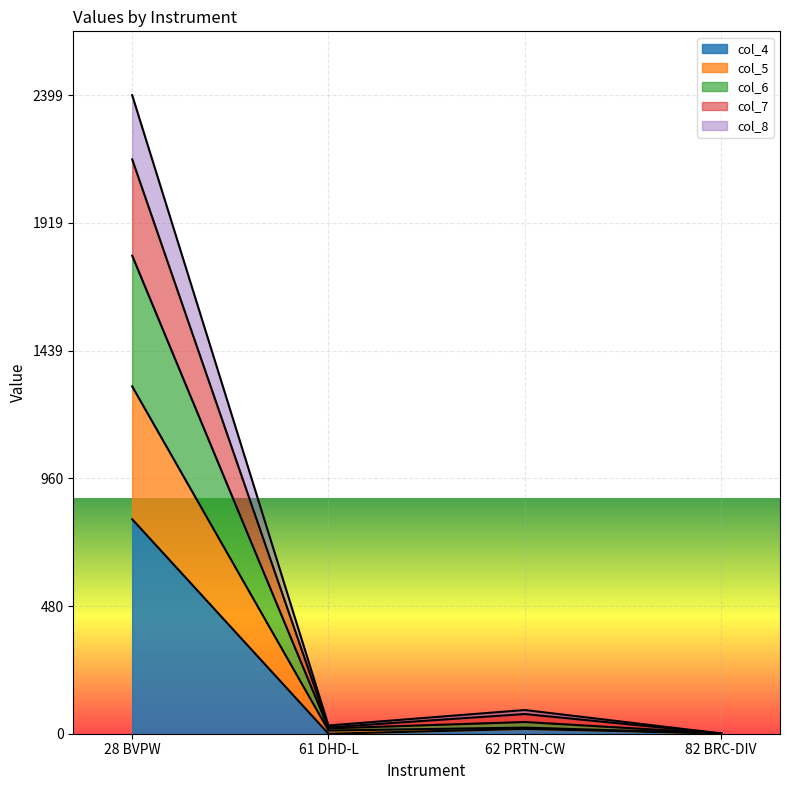

At which category is the sum across all series the highest?

28 BVPW